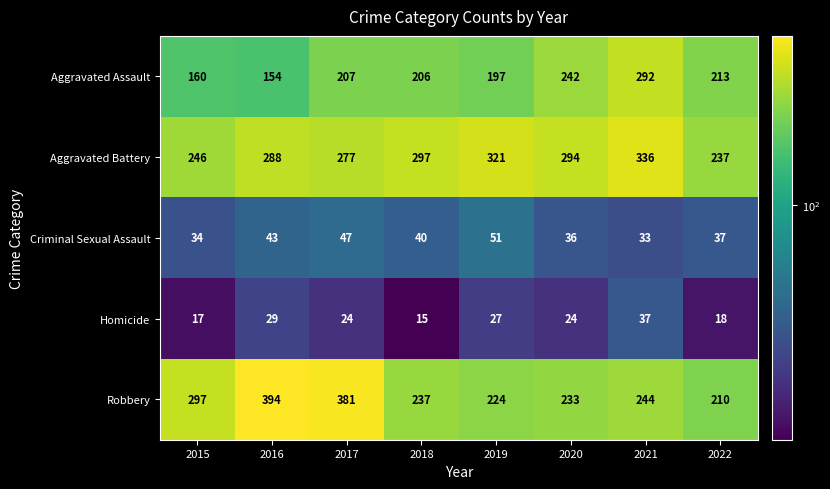

Which series has the largest total across all categories?

Aggravated Battery